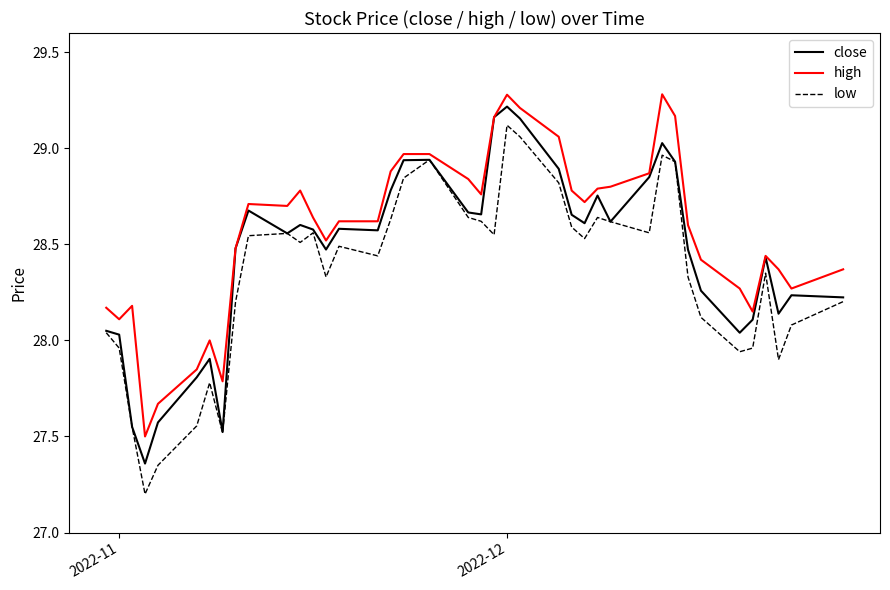

Which series has the widest spread of values?

low